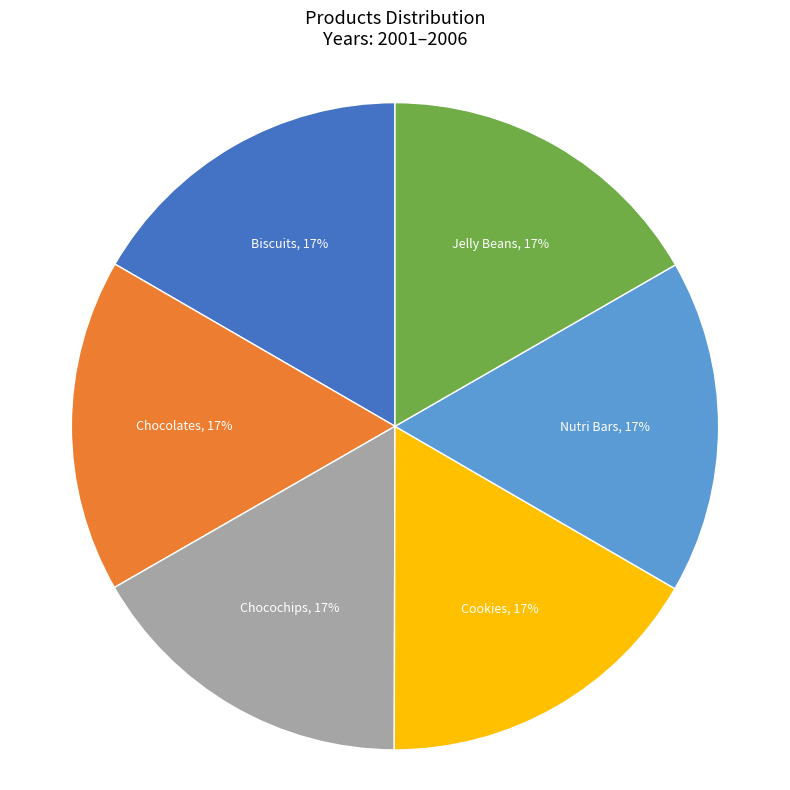

To the nearest percent, what percentage of the pie is Chocochips?

17%